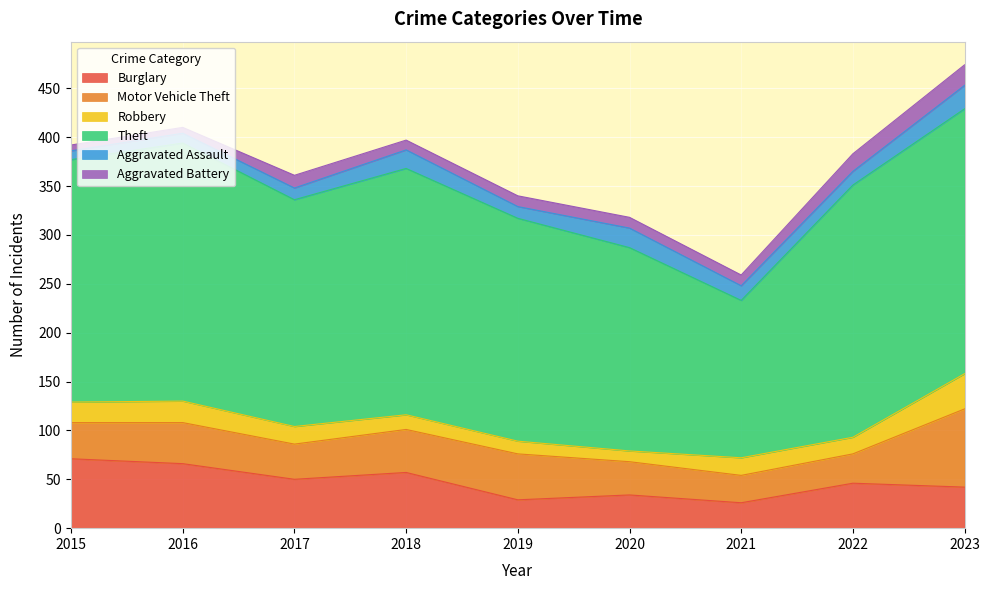

At which label does Theft first exceed 248?

2016